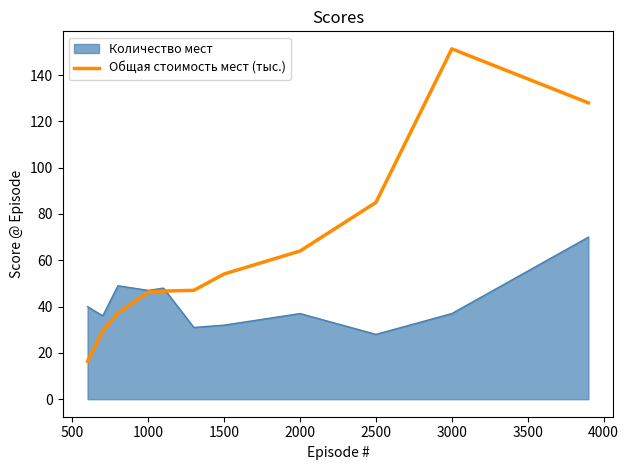

List the series in order of their peak value, lowest first.

Количество мест, Общая стоимость мест (тыс.)